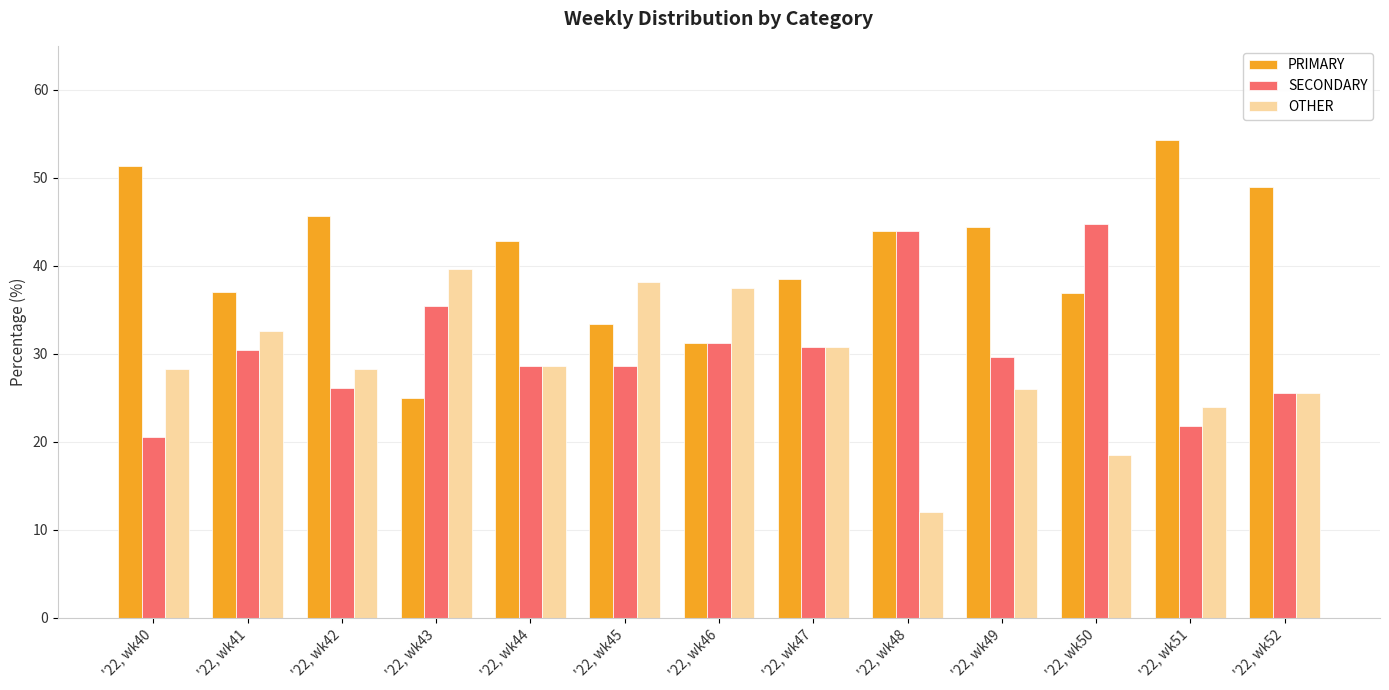

At which label does SECONDARY reach its minimum?

'22, wk40